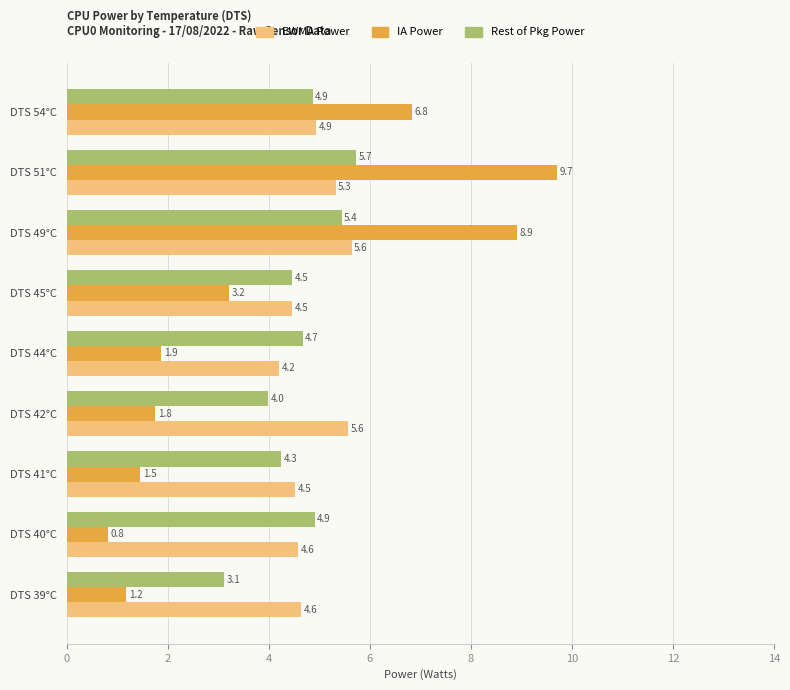

Which label corresponds to the smallest value in the chart?

DTS 40°C